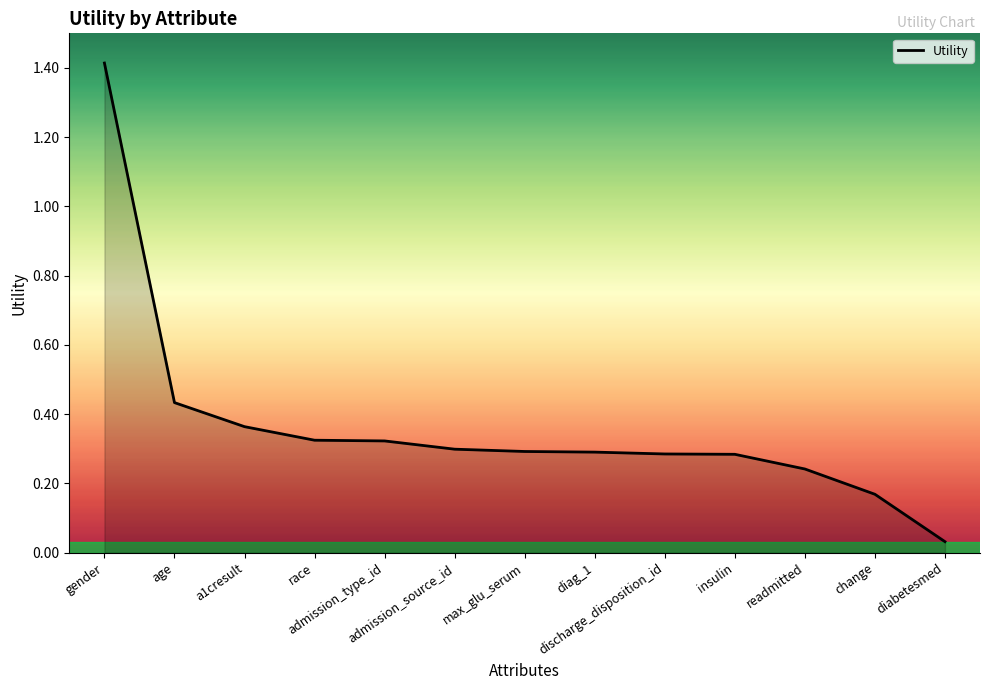

True or false: the data shows 0.4 at diag_1.

False